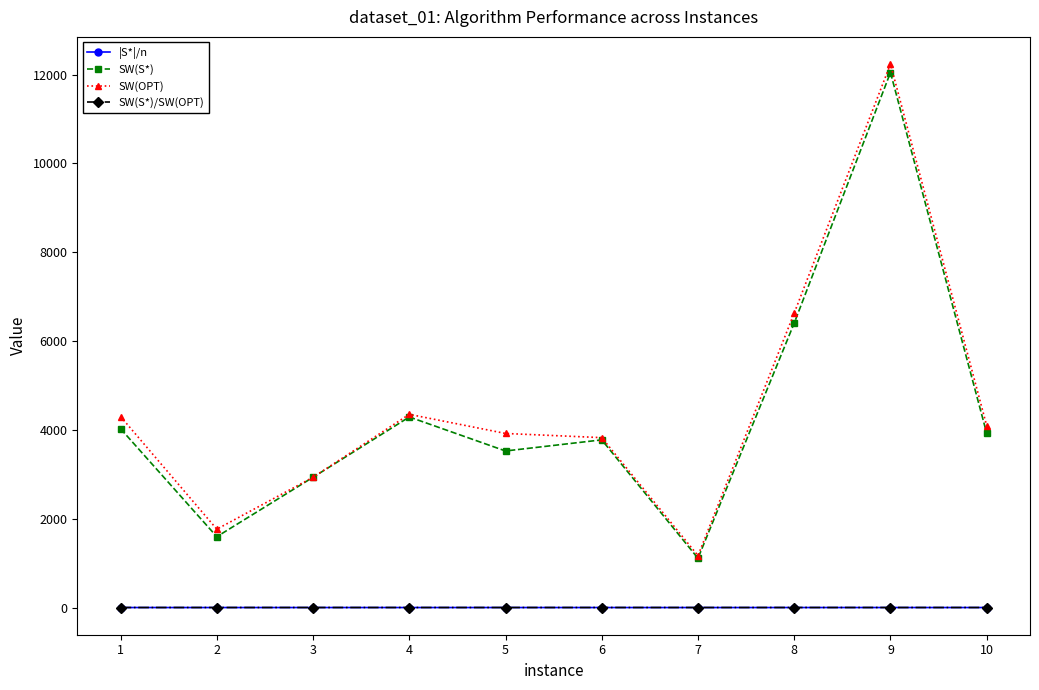

Which series changed the most between 2 and 4?

SW(S*)